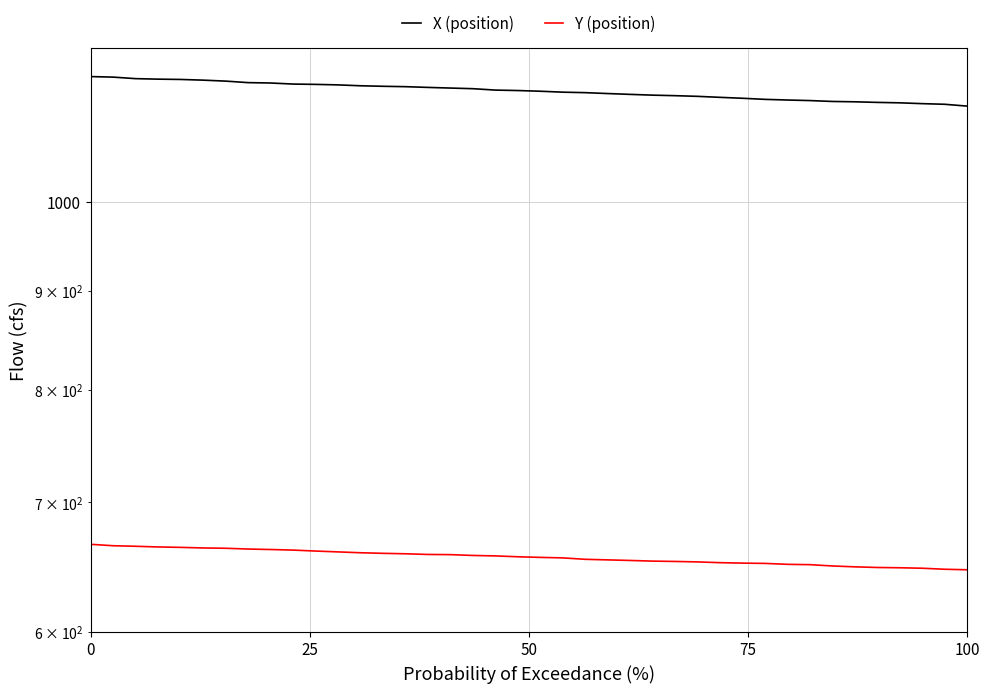

List the series in order of their overall mean, lowest first.

Y (position), X (position)